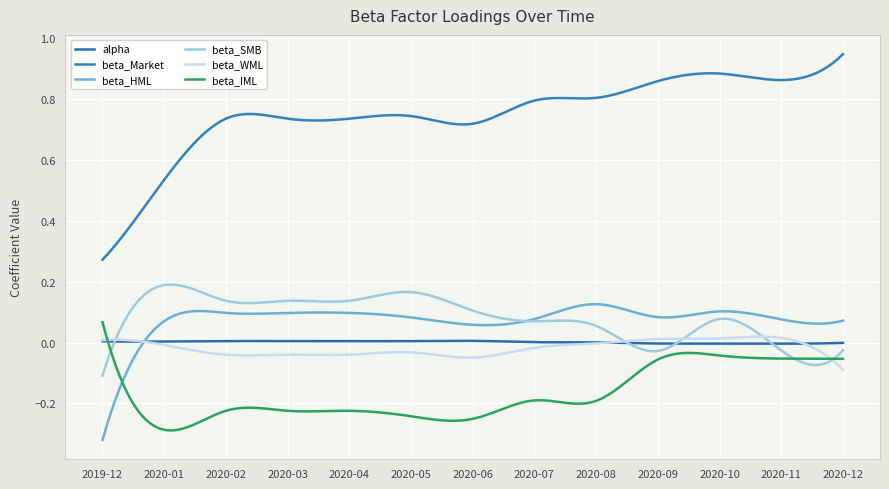

Does the chart have visible grid lines?

Yes